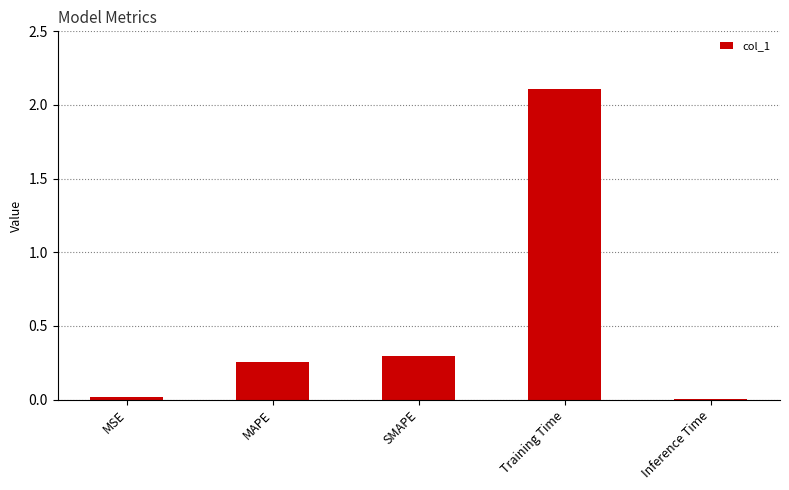

What is the sum of all values?

2.7